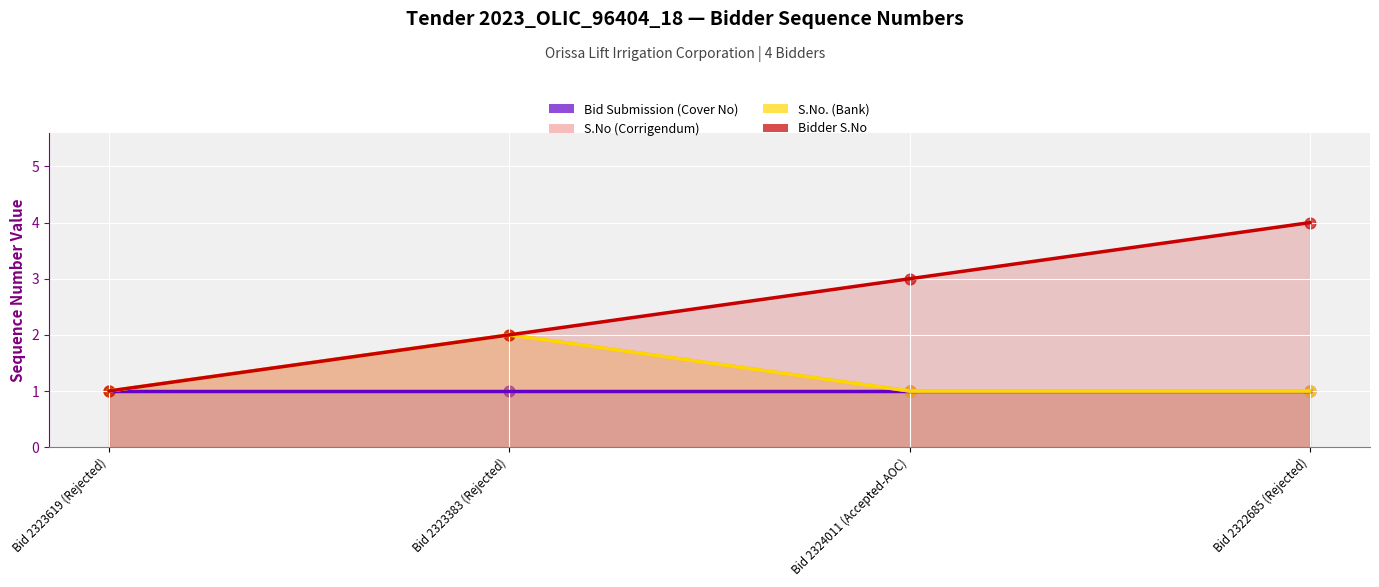

Which series reaches the maximum Y coordinate?

Bidder S.No